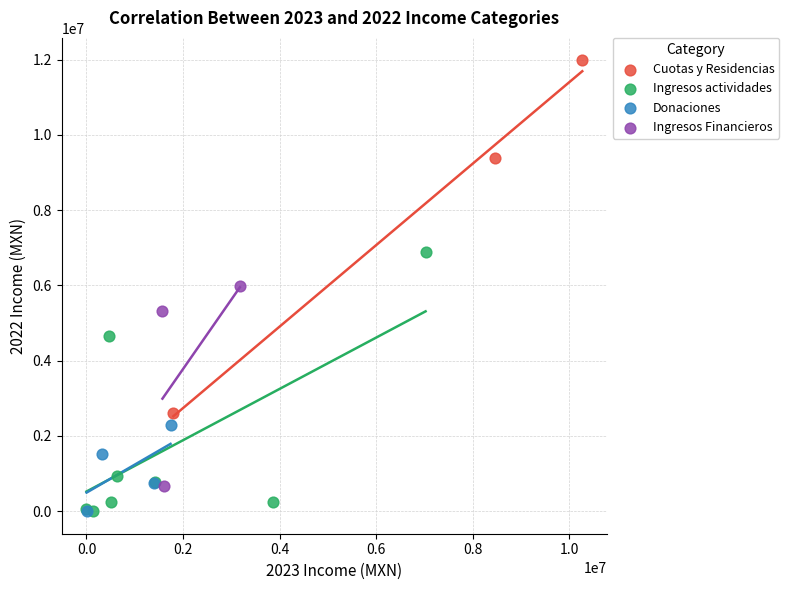

Which series has the widest spread of Y values?

Cuotas y Residencias